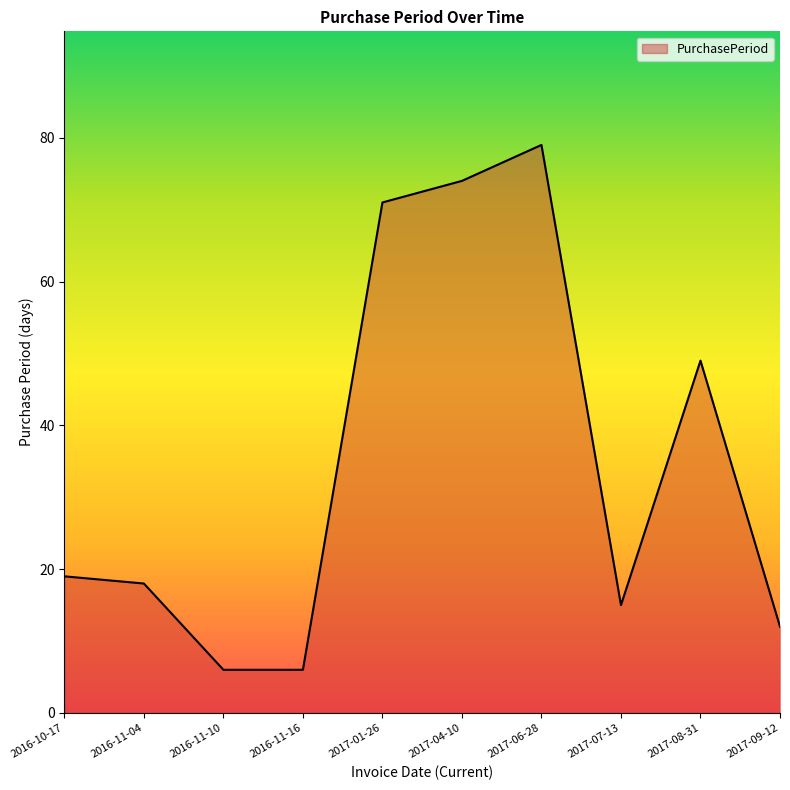

What is the change in value from 2016-10-17 to 2017-08-31?

+30